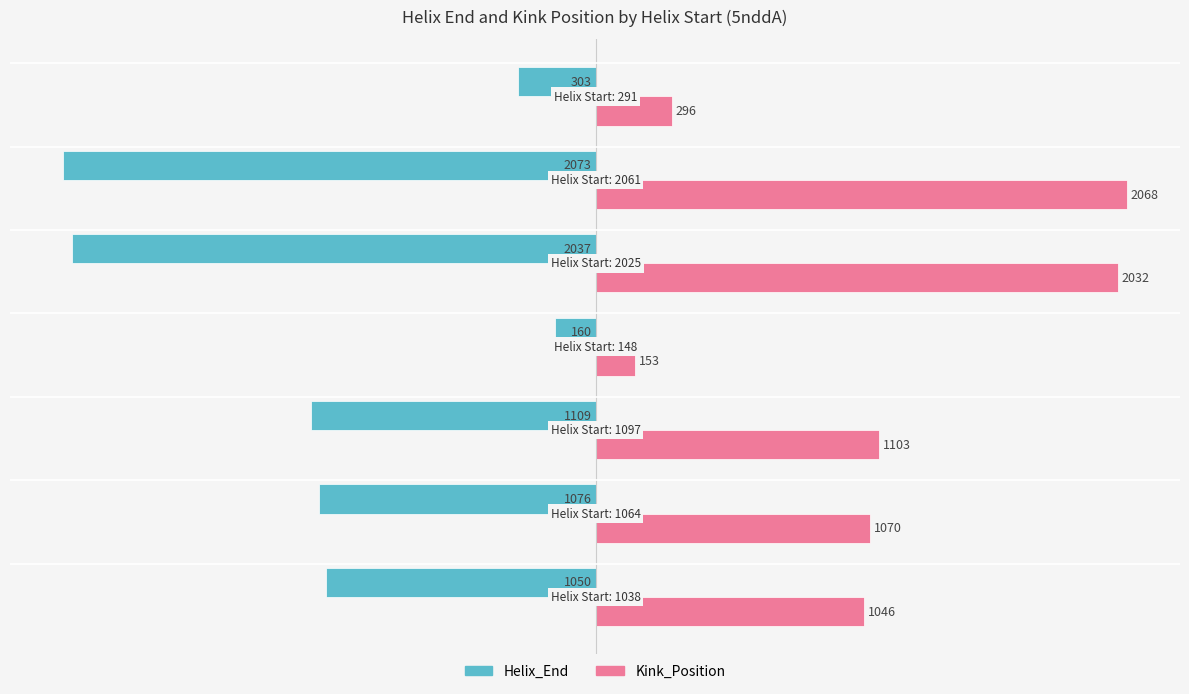

At how many categories does at least one series exceed 1005?

5